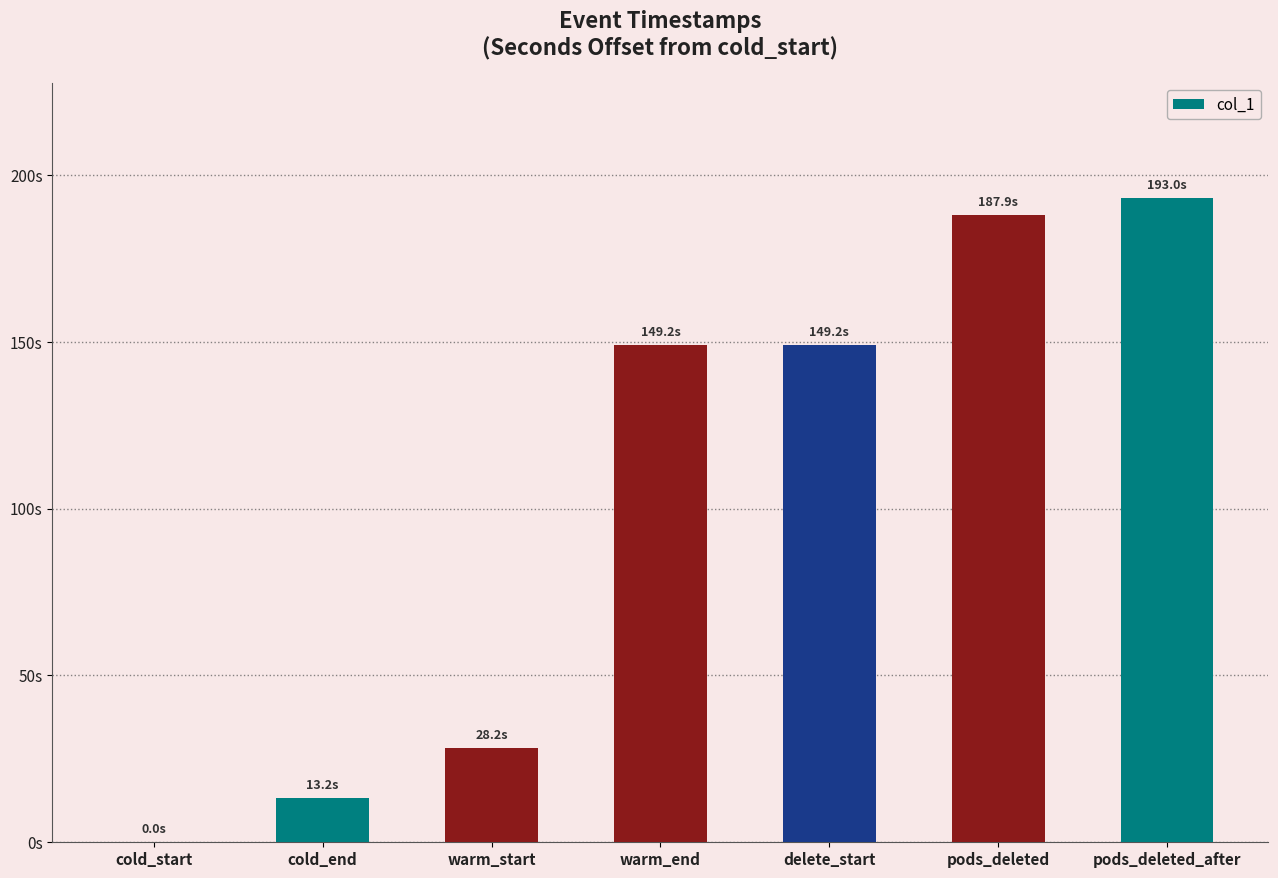

What is the value of the 7th bar from the left?

193.0